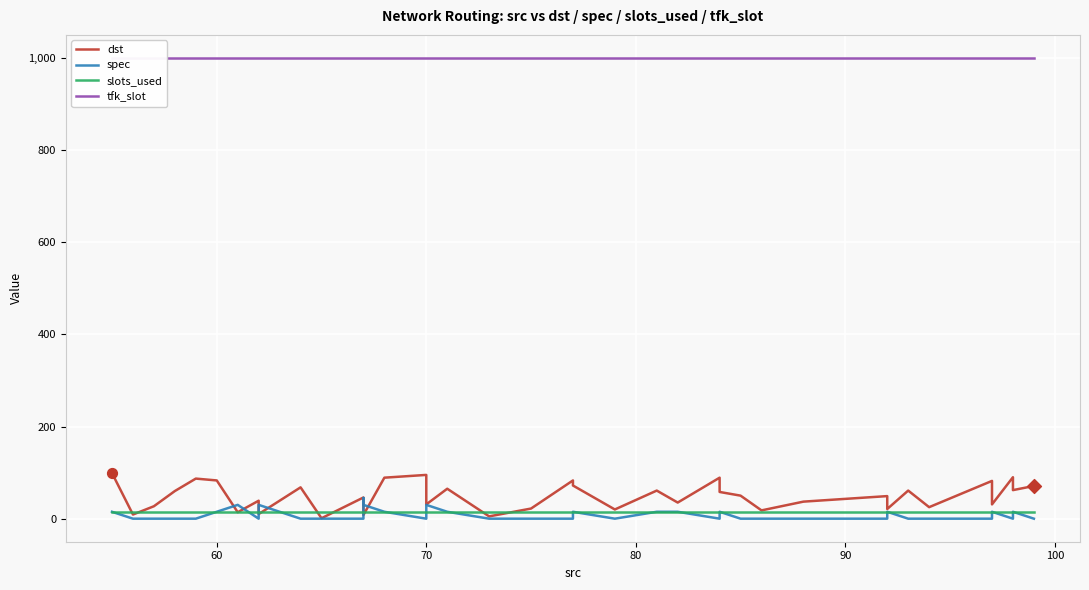

At how many categories does at least one series exceed 556?

40